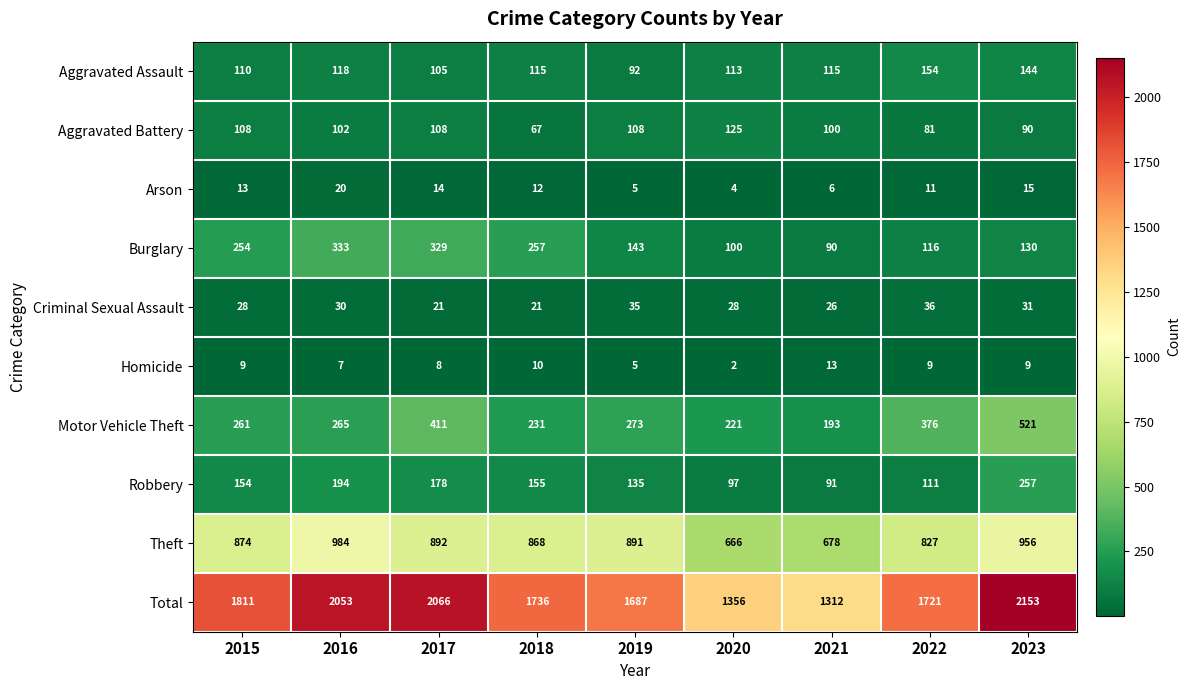

True or false: Burglary has a value of 360 at 2018.

False